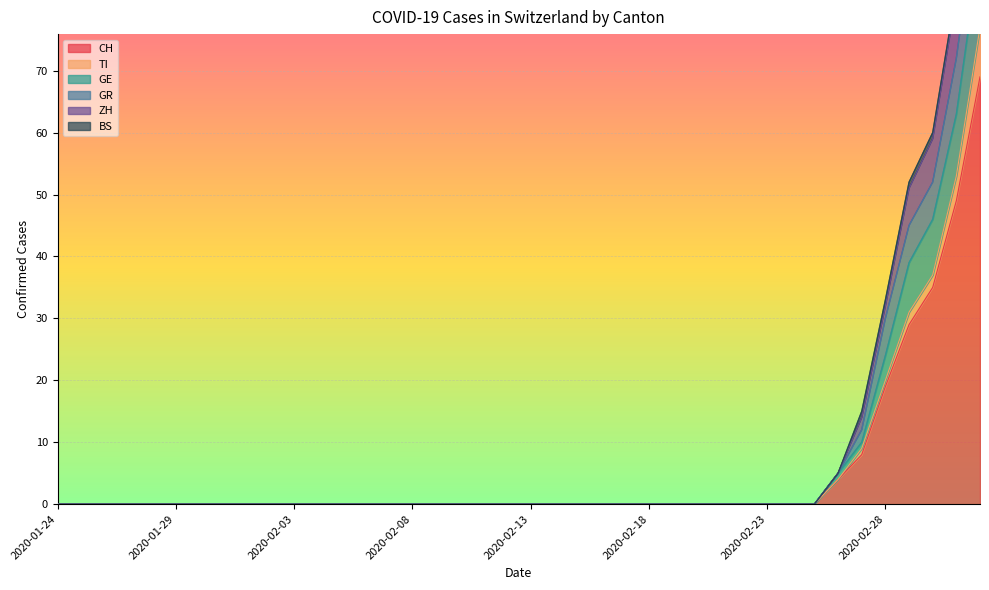

Which series has the largest range (max minus min)?

ZH